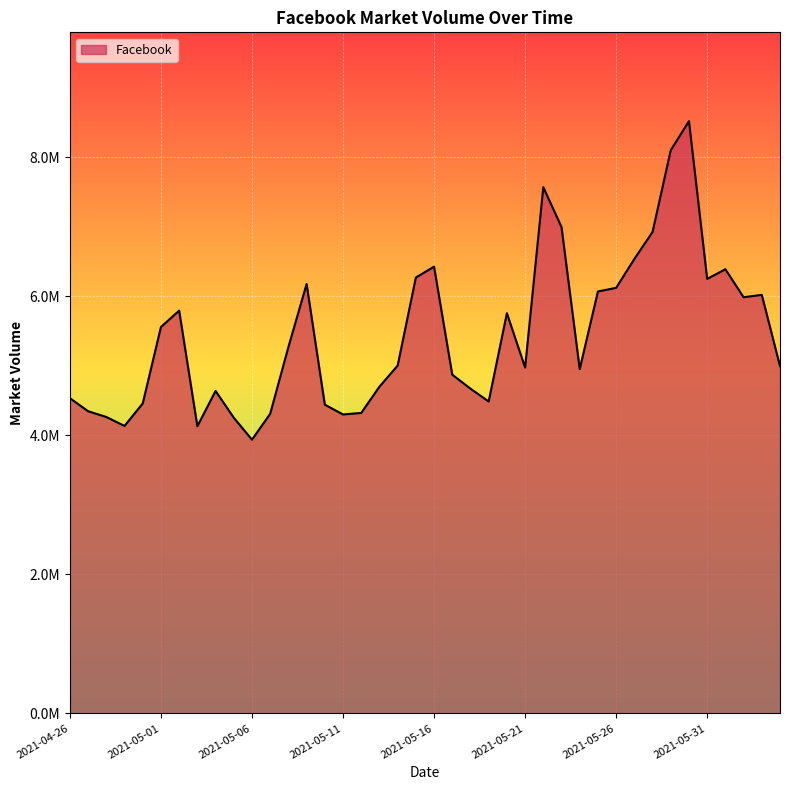

What is the label of the 8th point from the right?

2021-05-28